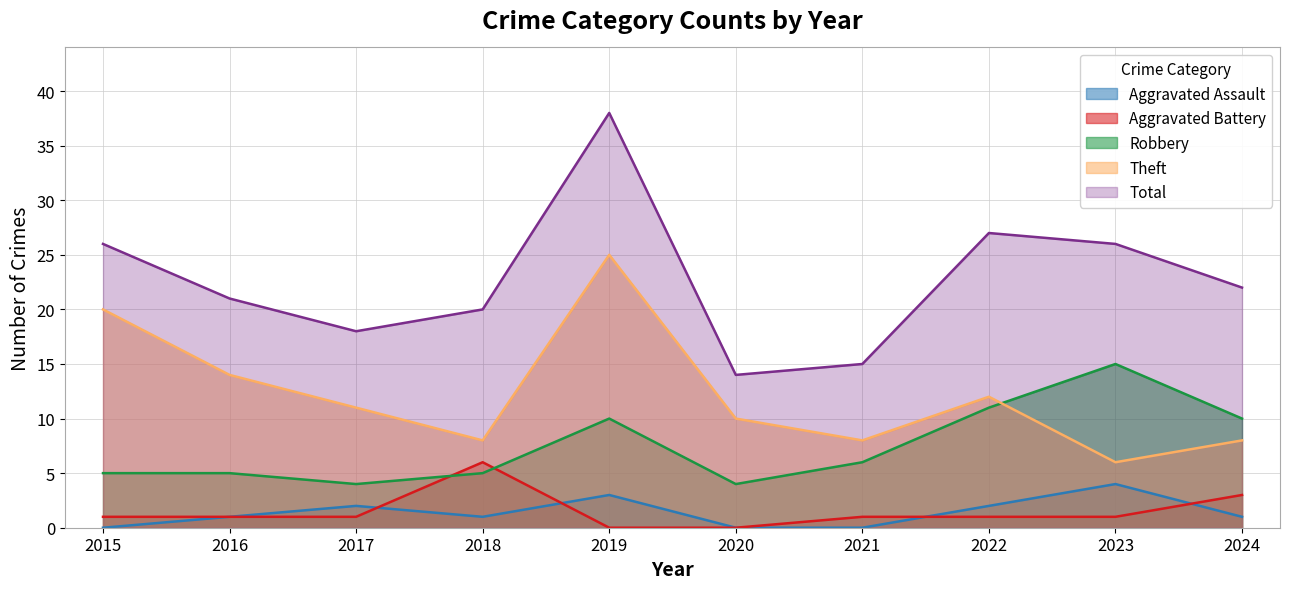

Which series has the largest range (max minus min)?

Total